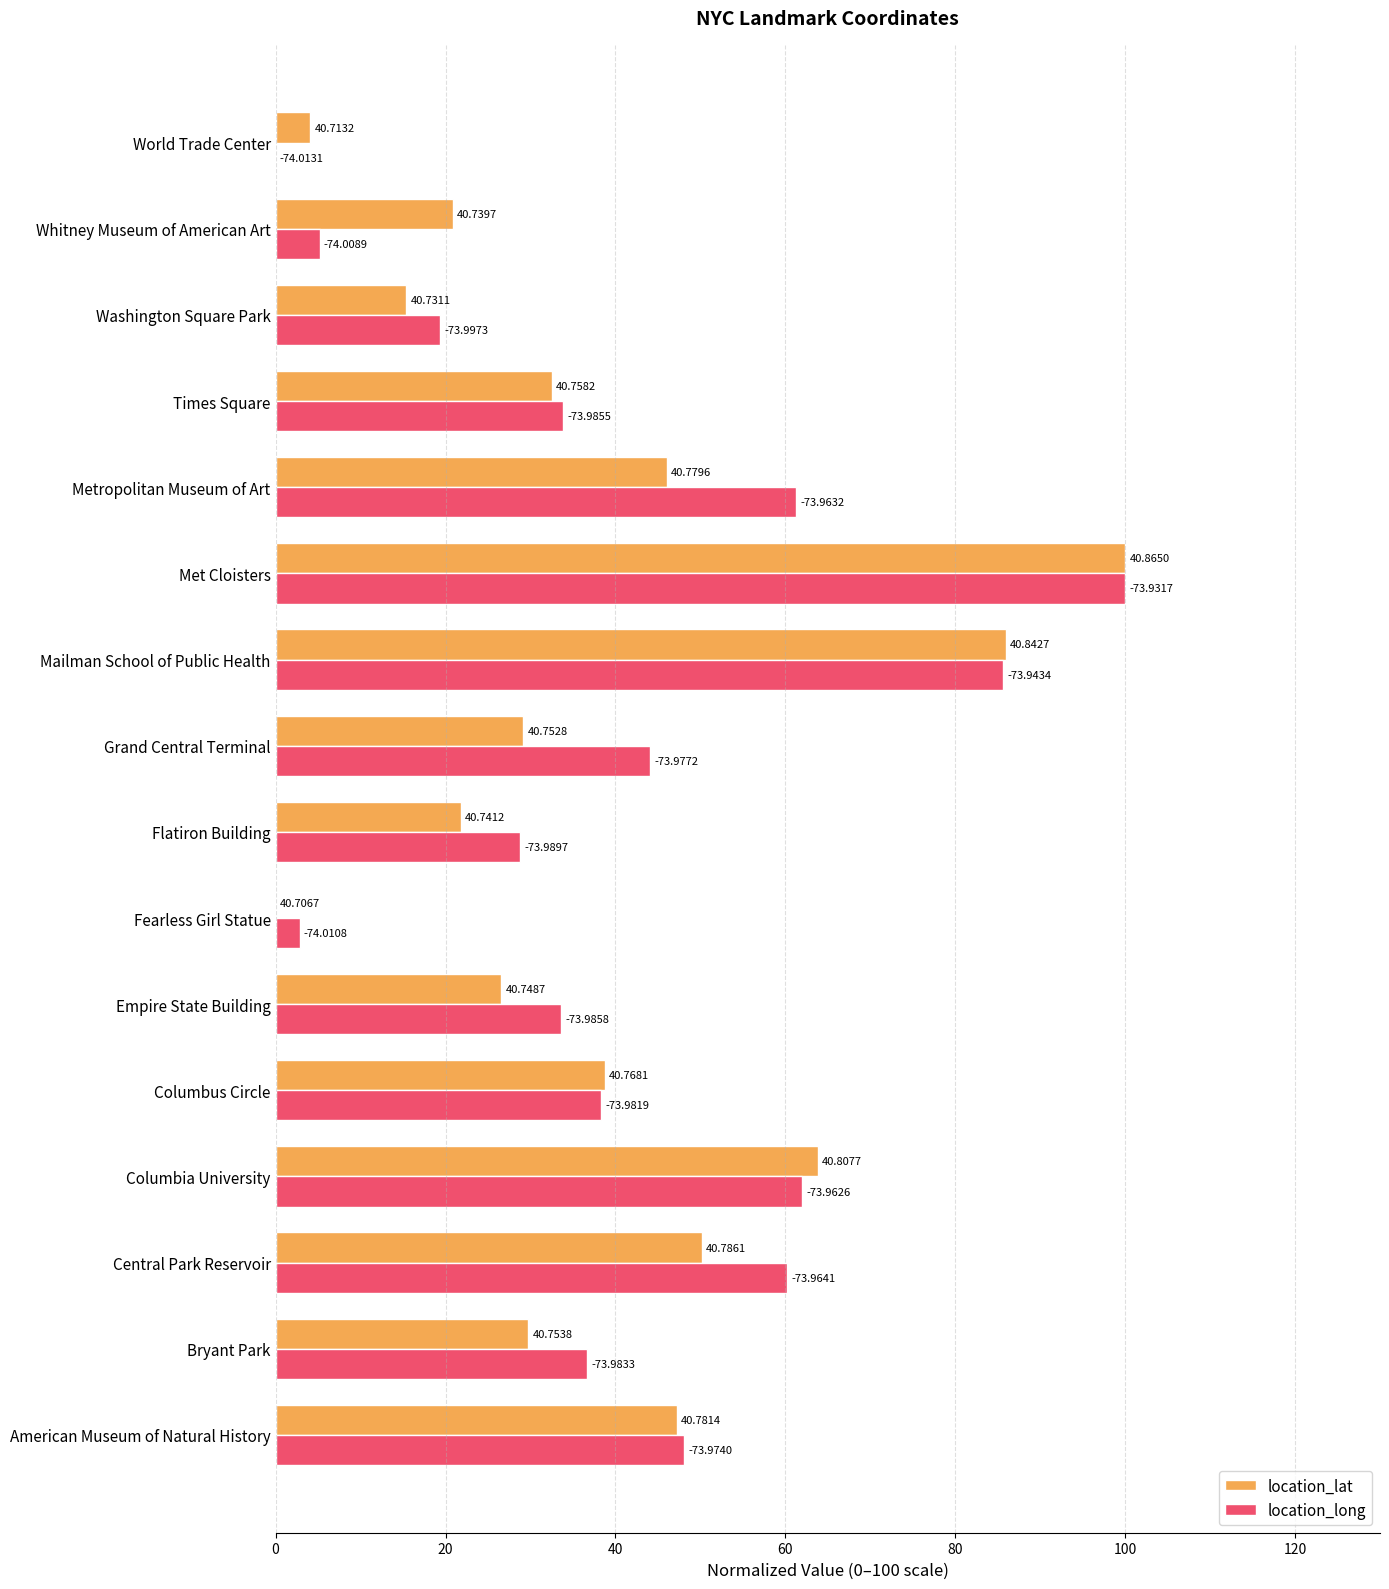

Reading left to right, what are all the values shown in this chart?

location_lat: 47.2	29.8	50.2	63.8	38.8	26.6	0.0	21.8	29.1	85.9	100.0	46.0	32.5	15.4	20.9	4.1
location_long: 48.1	36.7	60.2	62.0	38.3	33.6	2.8	28.7	44.1	85.6	100.0	61.3	33.9	19.4	5.2	0.0